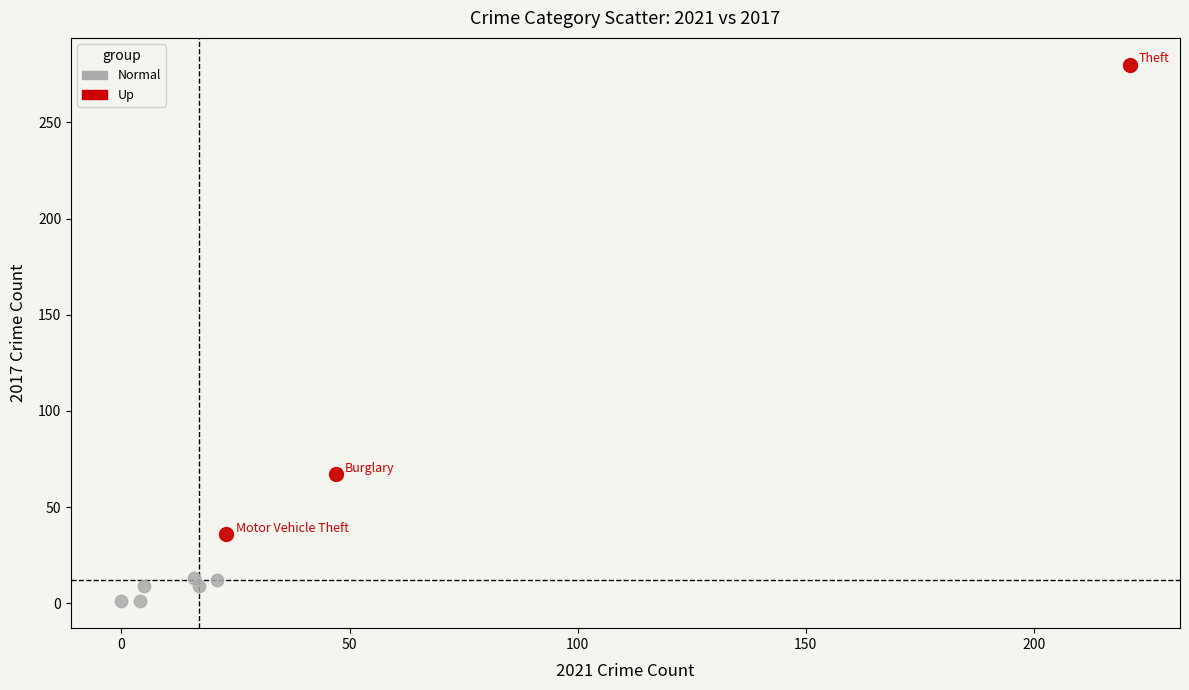

Which series has the largest Y range (max minus min)?

Up